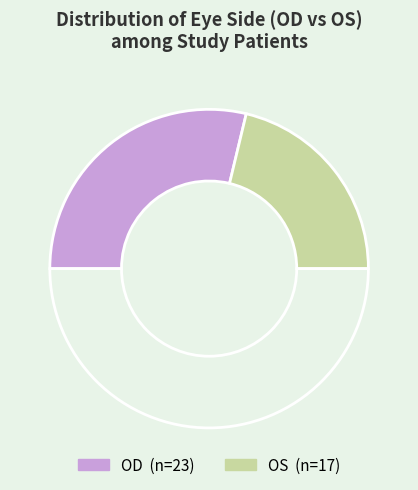

How many slices are in this pie chart?

3